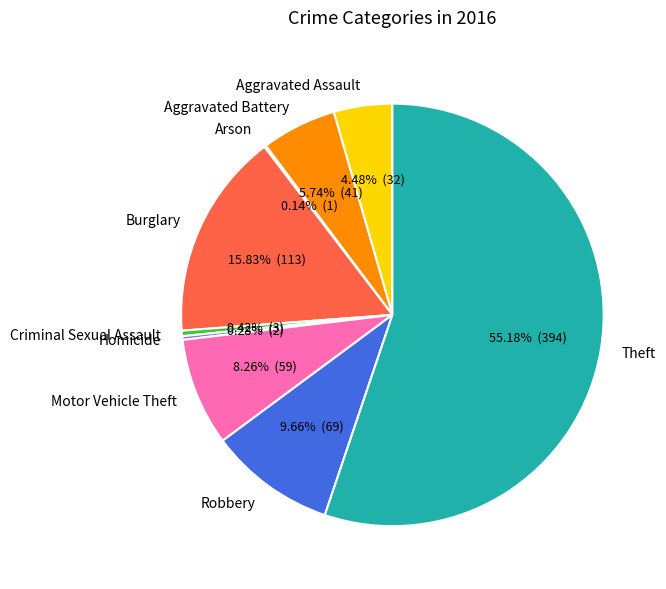

Which has a higher value, Aggravated Battery or Criminal Sexual Assault?

Aggravated Battery